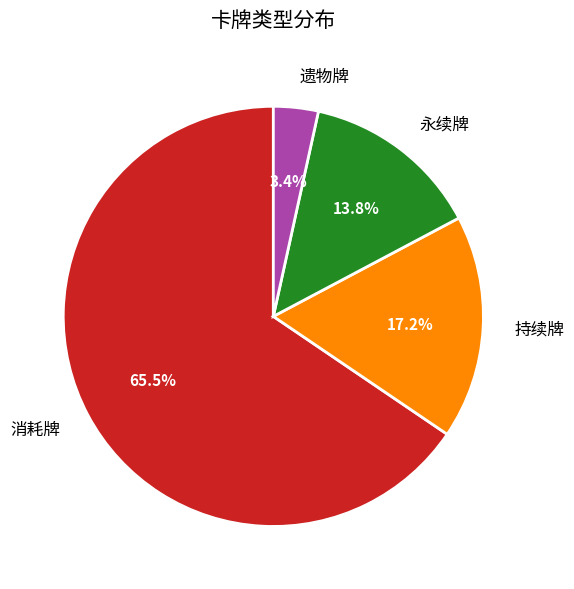

How many slices are in this pie chart?

4